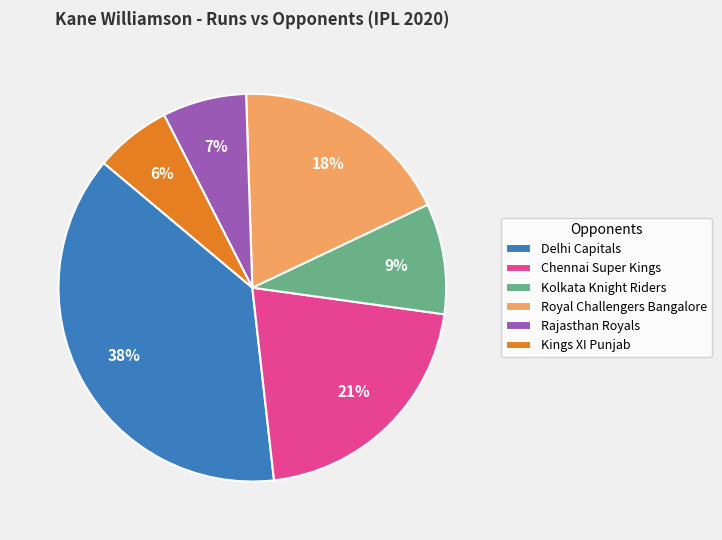

Rank the categories by value from lowest to highest.

Kings XI Punjab, Rajasthan Royals, Kolkata Knight Riders, Royal Challengers Bangalore, Chennai Super Kings, Delhi Capitals